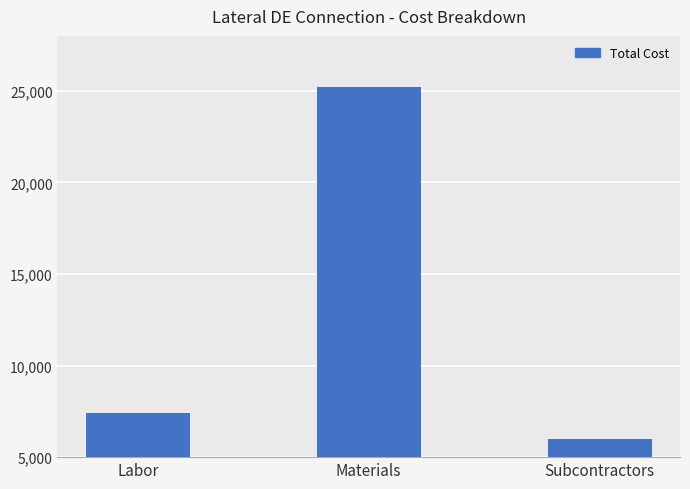

At which label is the value closest to 15600?

Labor